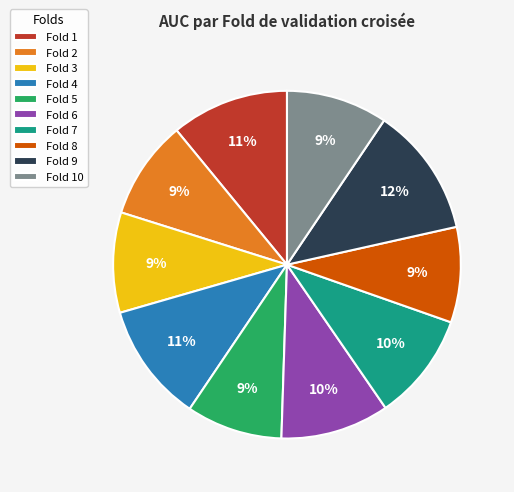

Do Fold 7 and Fold 6 together represent more than half of the pie?

No